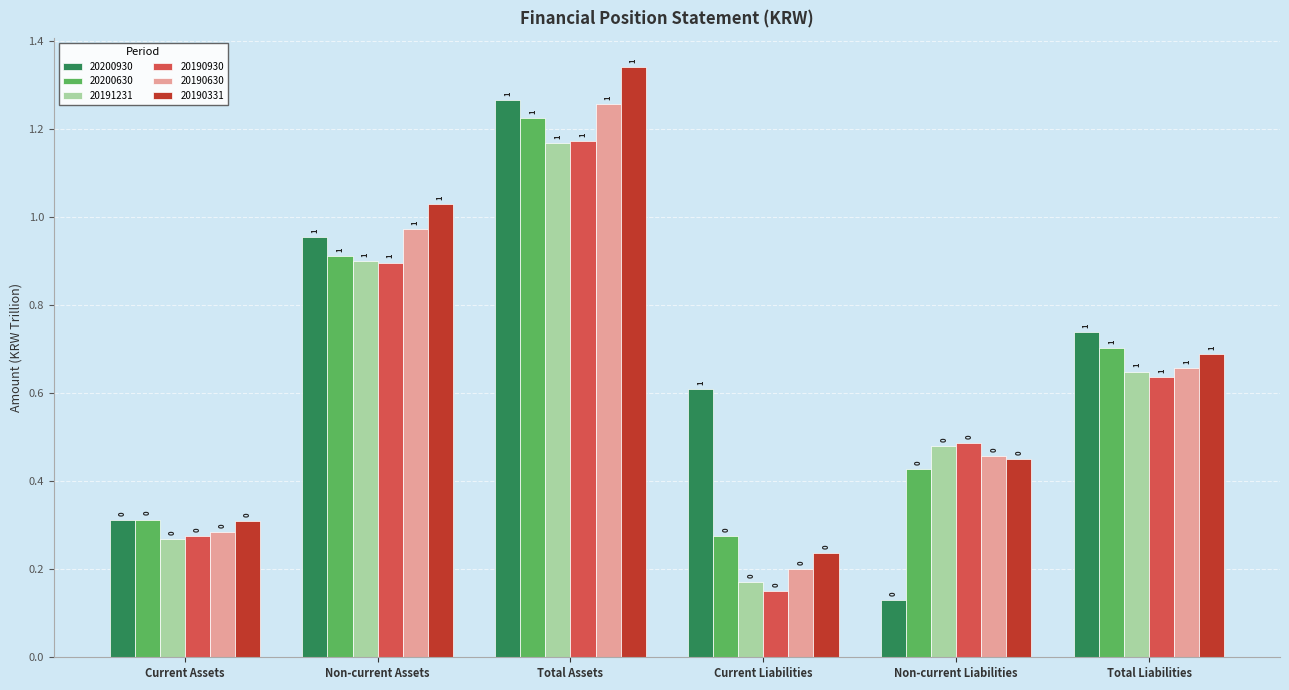

The 20200930 series shows 0.7 at Total Liabilities. True or false?

True